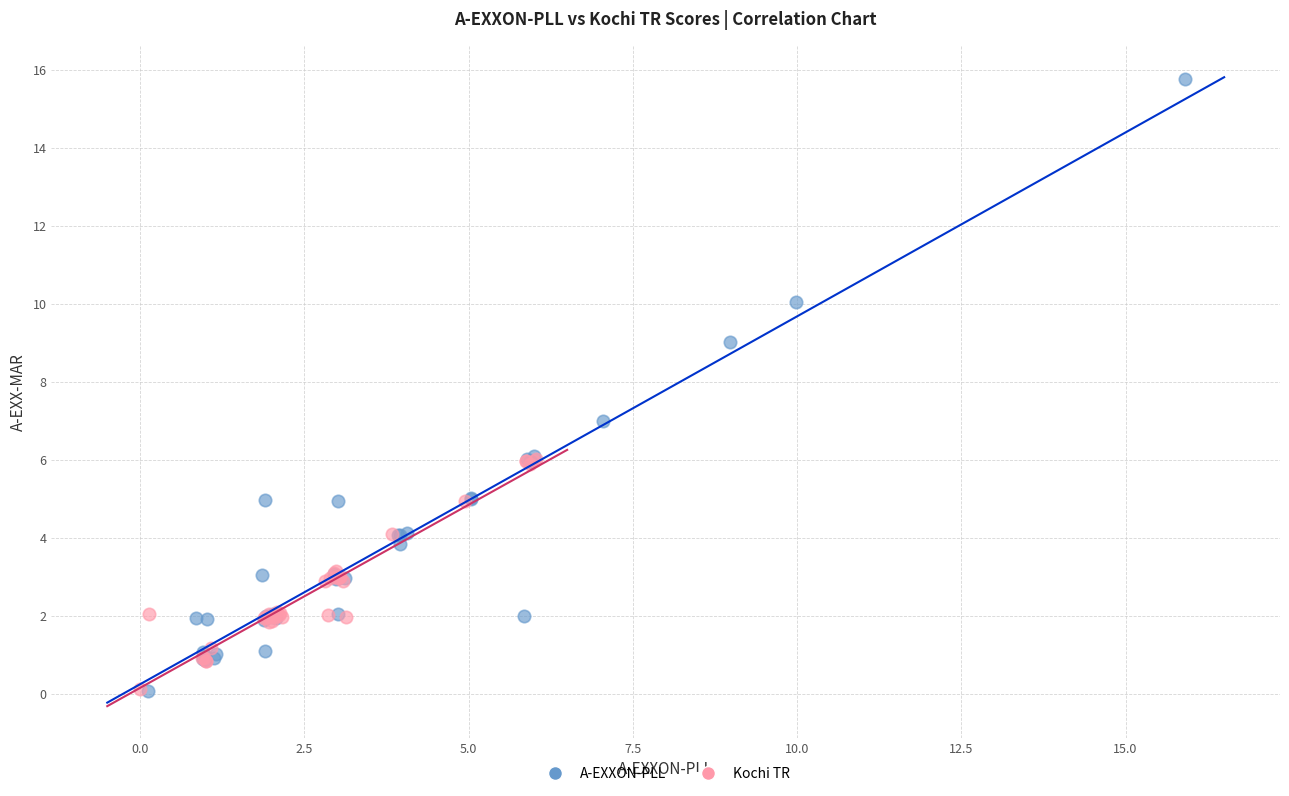

Which series has the widest spread of Y values?

A-EXXON-PLL